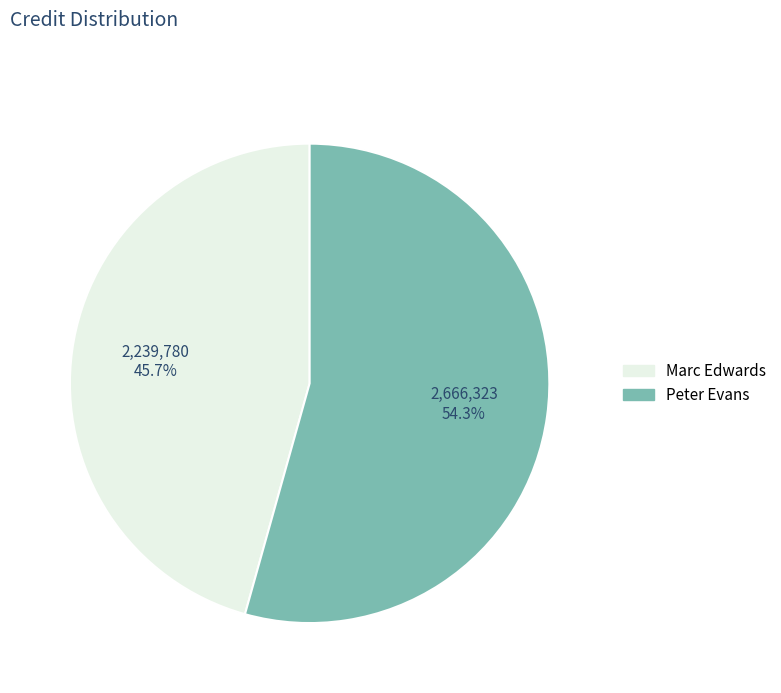

Is Marc Edwards the majority of the pie?

No